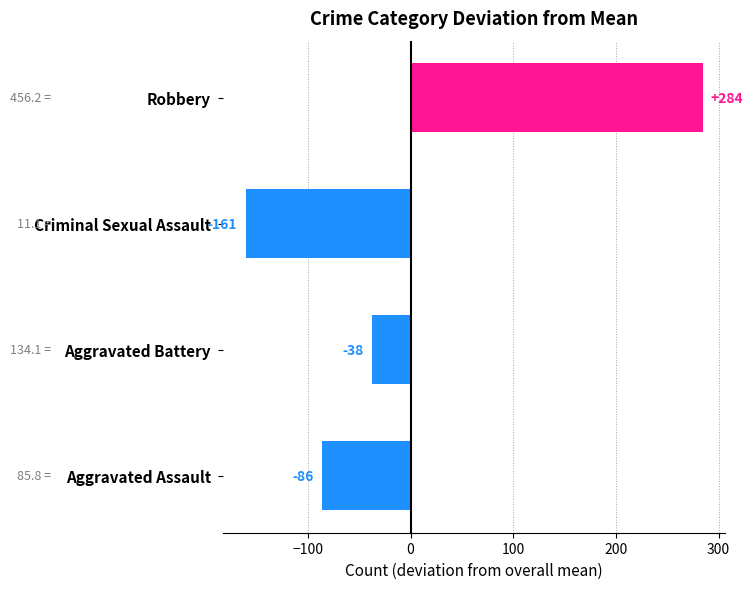

Count the number of categories in the chart.

4